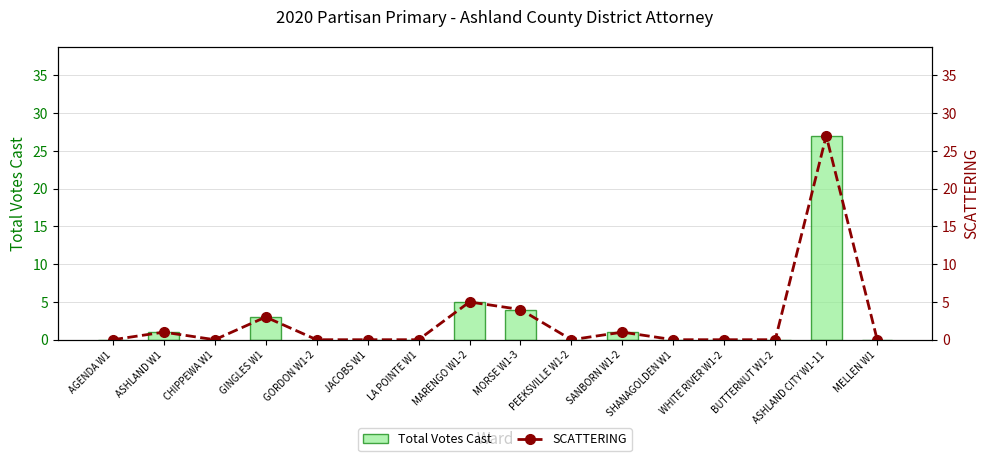

At which category is the sum across all series the highest?

ASHLAND CITY W1-11